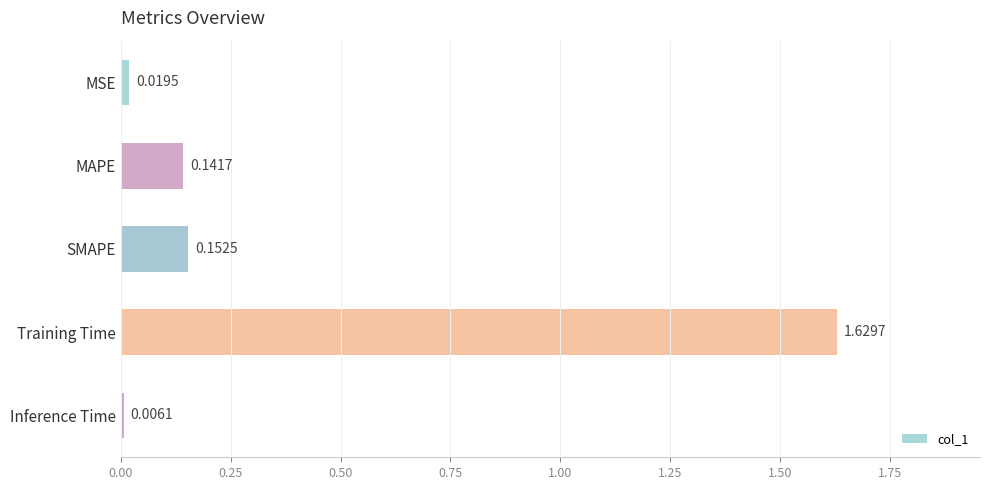

How many series are shown in this chart?

1